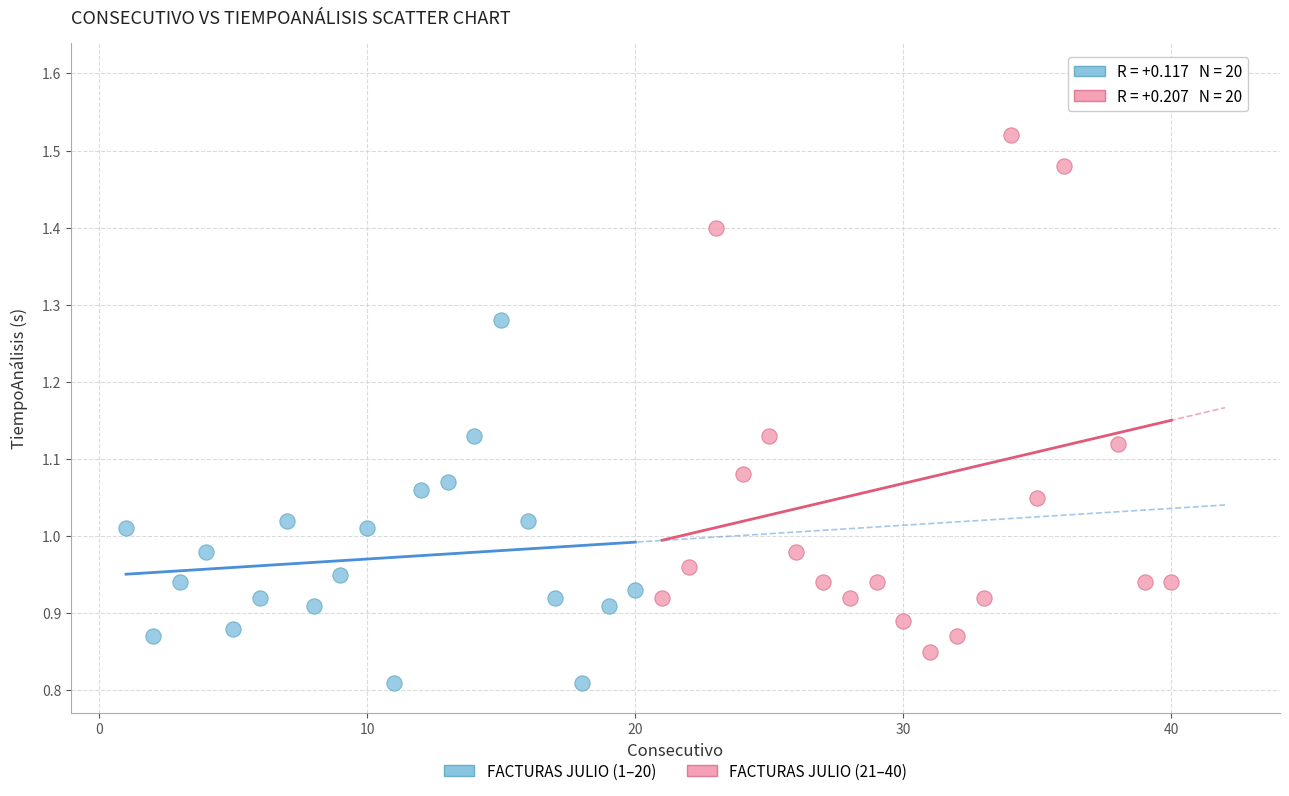

Which series reaches the minimum Y coordinate?

FACTURAS JULIO (1–20)